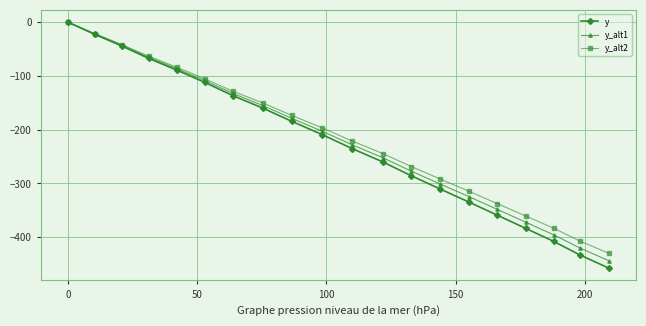

True or false: y has more than 2 points higher than both neighbors.

False